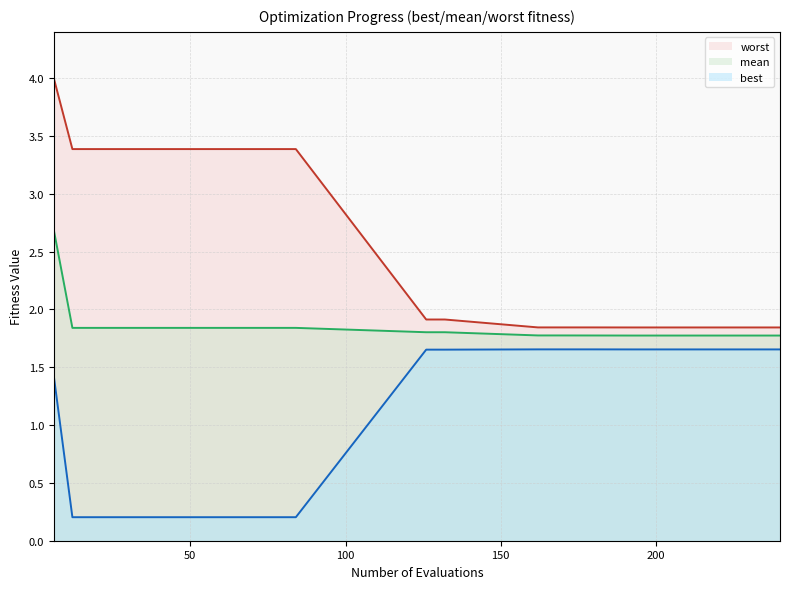

Count the worst values in the range 1 to 3.

14